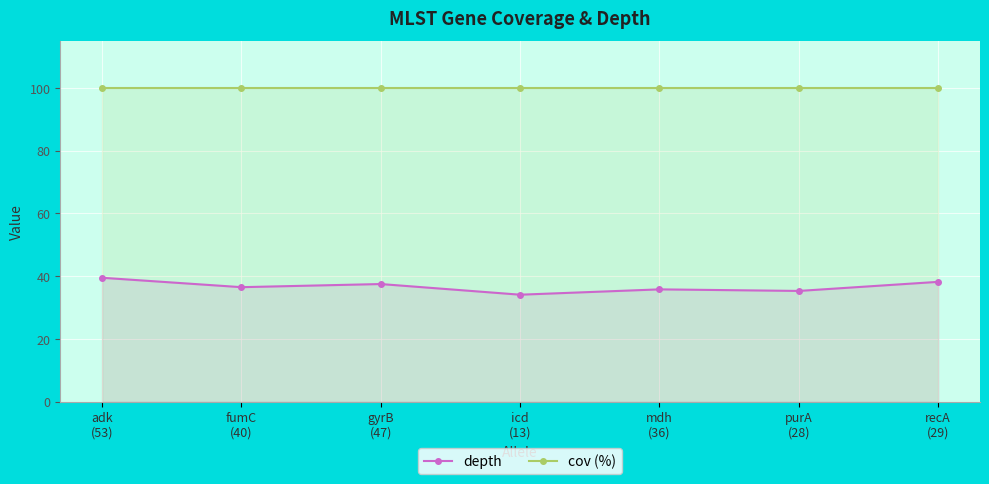

What is the label of the 1st point from the left?

adk
(53)